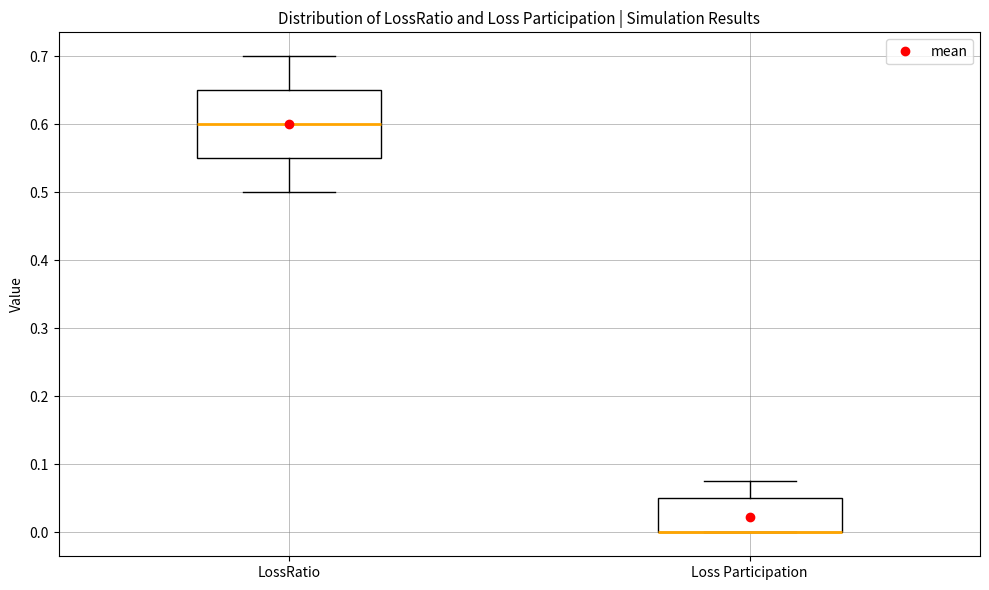

Where does the upper whisker of the box for LossRatio end on the y-axis? The values are not printed on the chart, so give them approximately, as read against the axis.

0.70